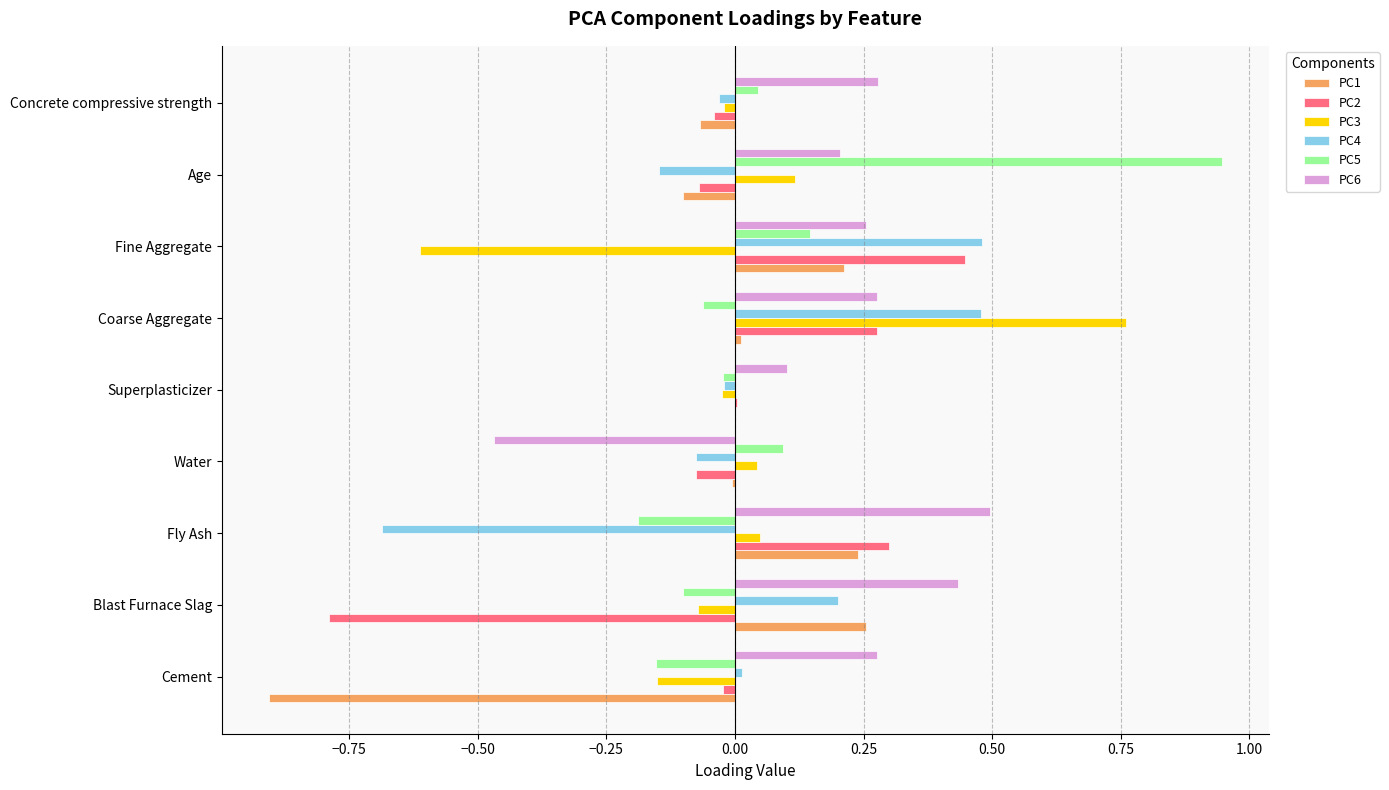

What is the sum of all PC1 values?

-0.4